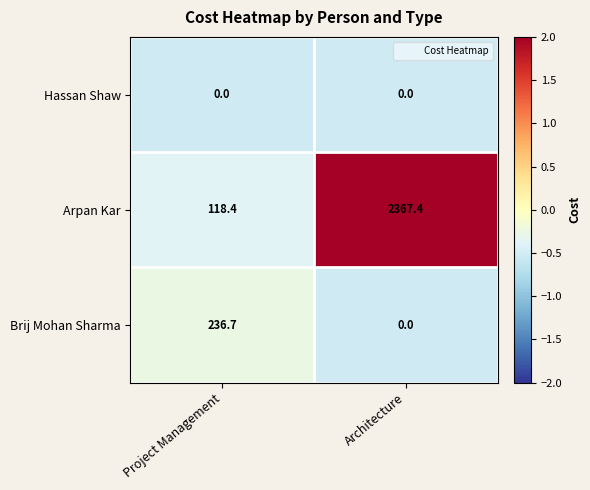

Which series has the largest range (max minus min)?

Arpan Kar